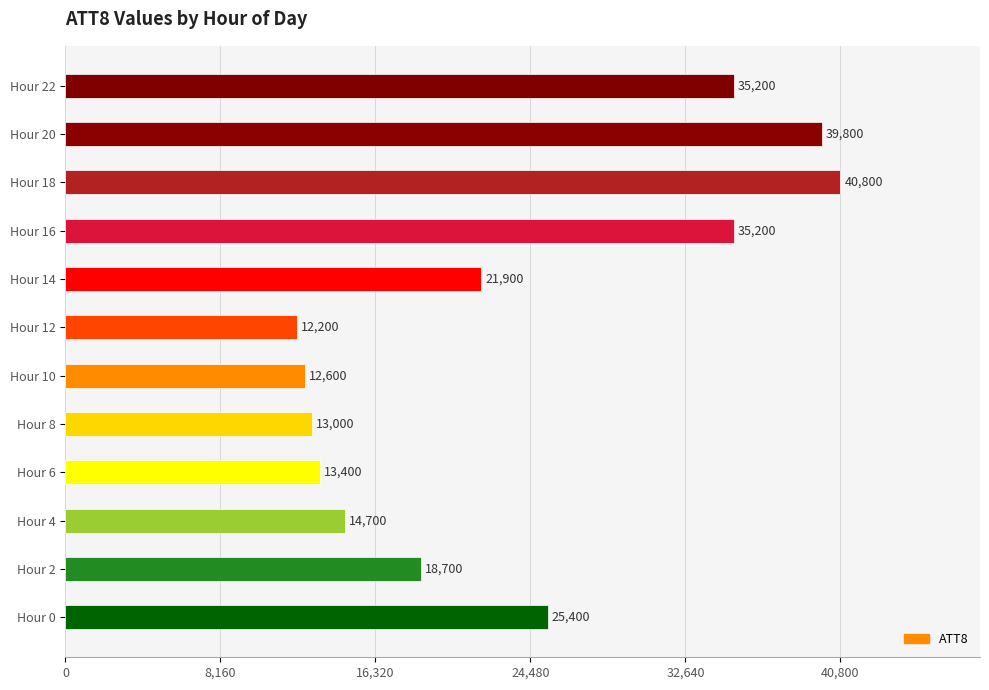

What is the minimum value shown in the chart?

12200